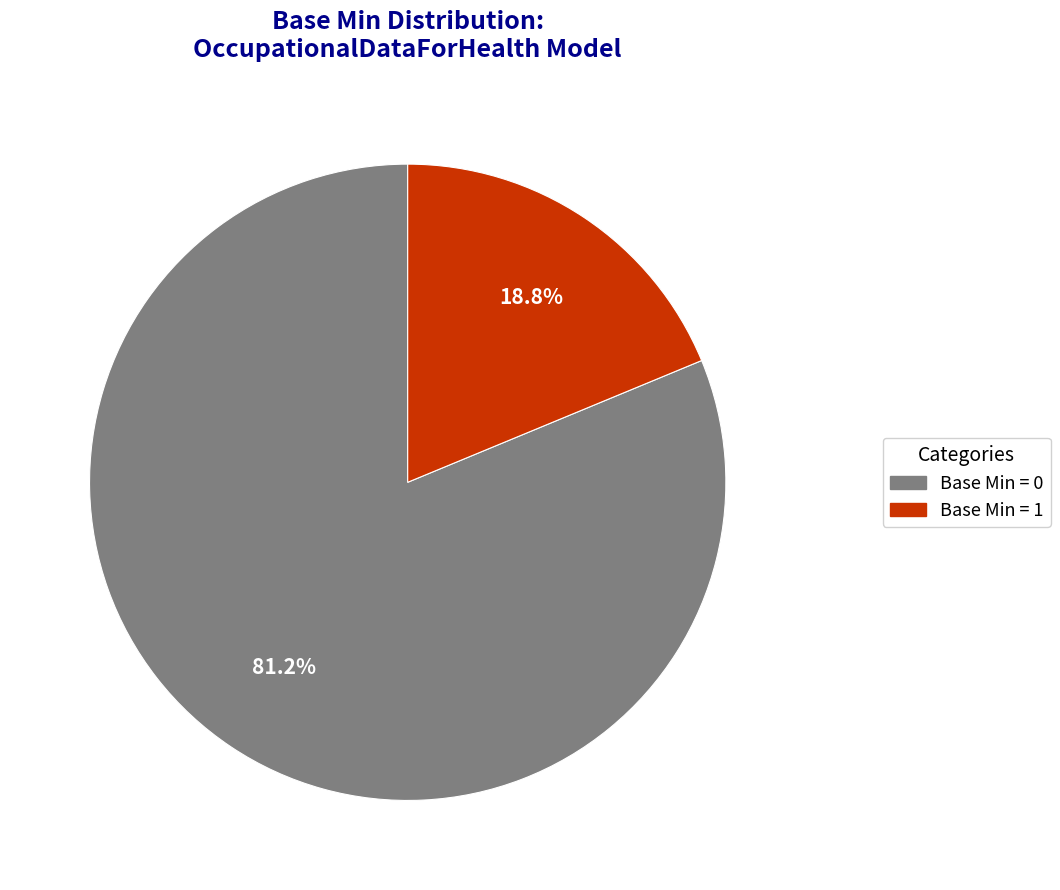

Does any single category account for the majority?

Yes